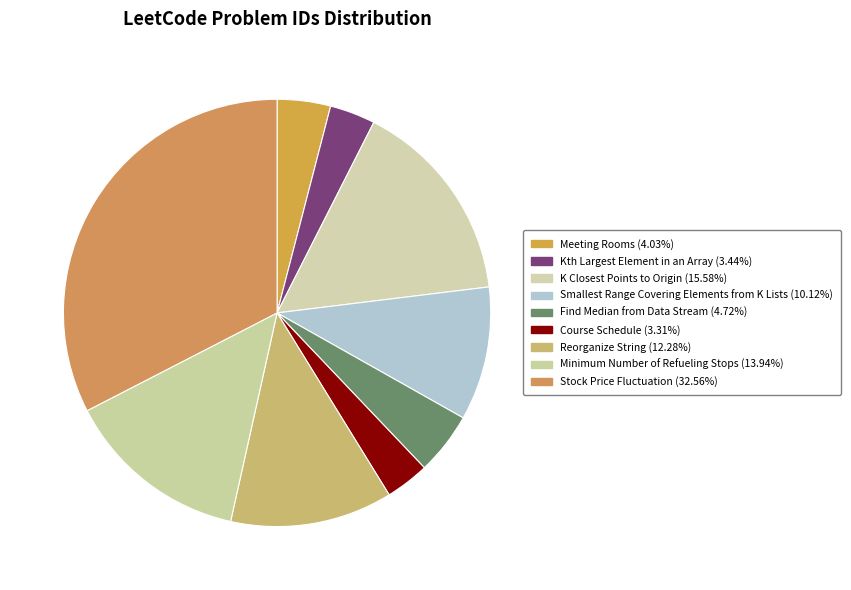

Which slice is the smallest?

Course Schedule